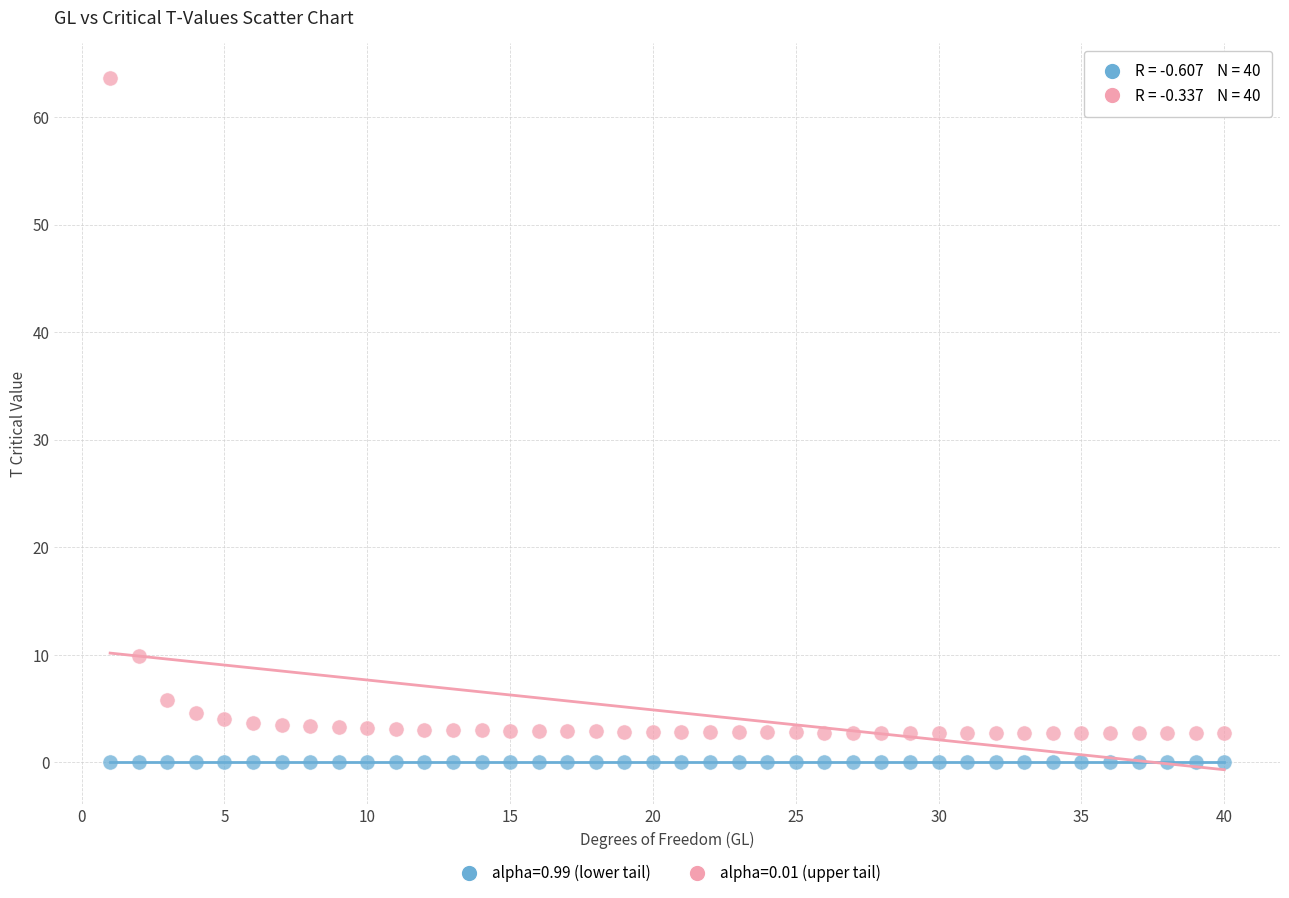

Which series has the largest Y range (max minus min)?

alpha=0.01 (upper tail)